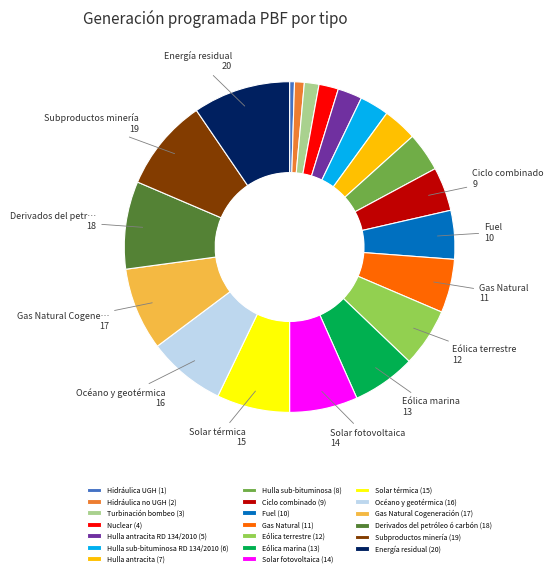

Between Hidráulica UGH (1) and Fuel (10), which is larger?

Fuel (10)